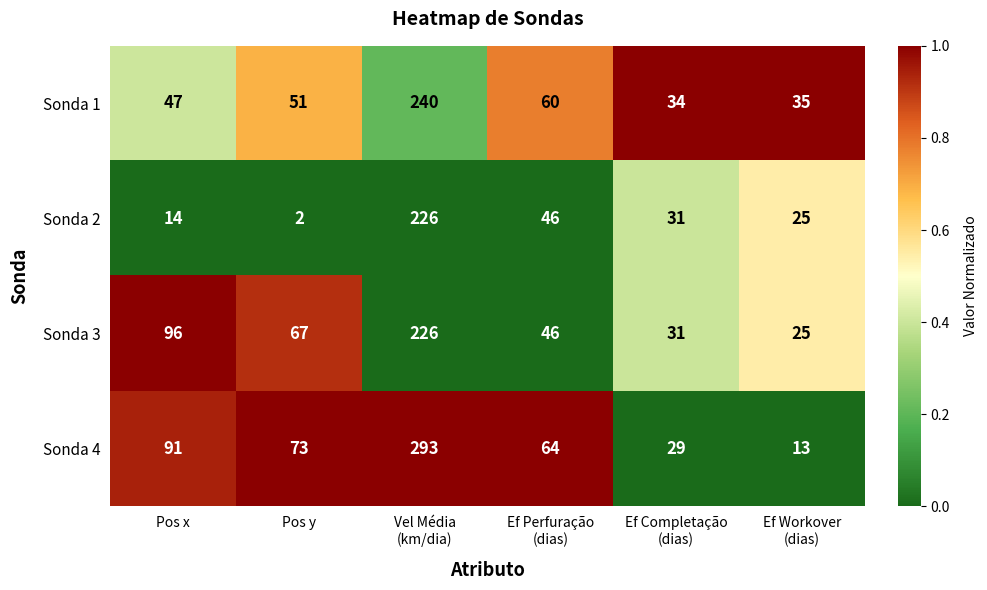

How many distinct data groups are displayed?

4